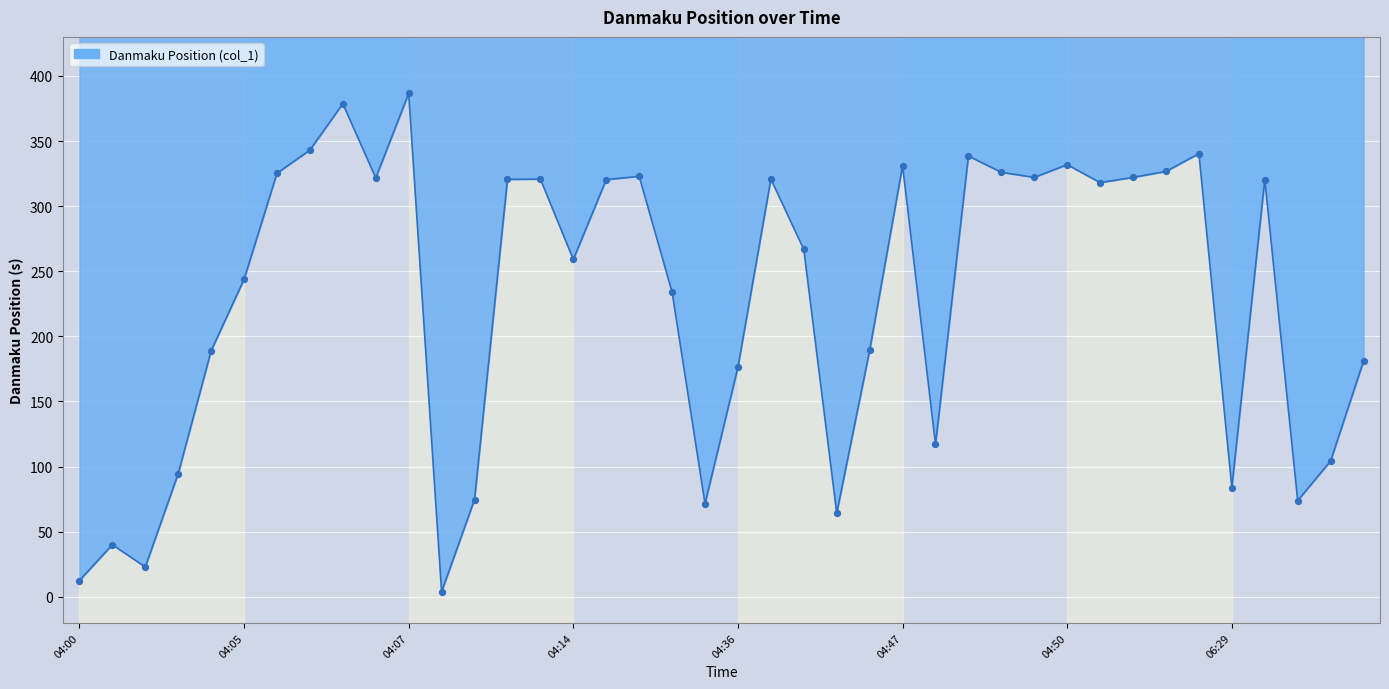

Between 07:10 and 04:05, which is larger?

07:10